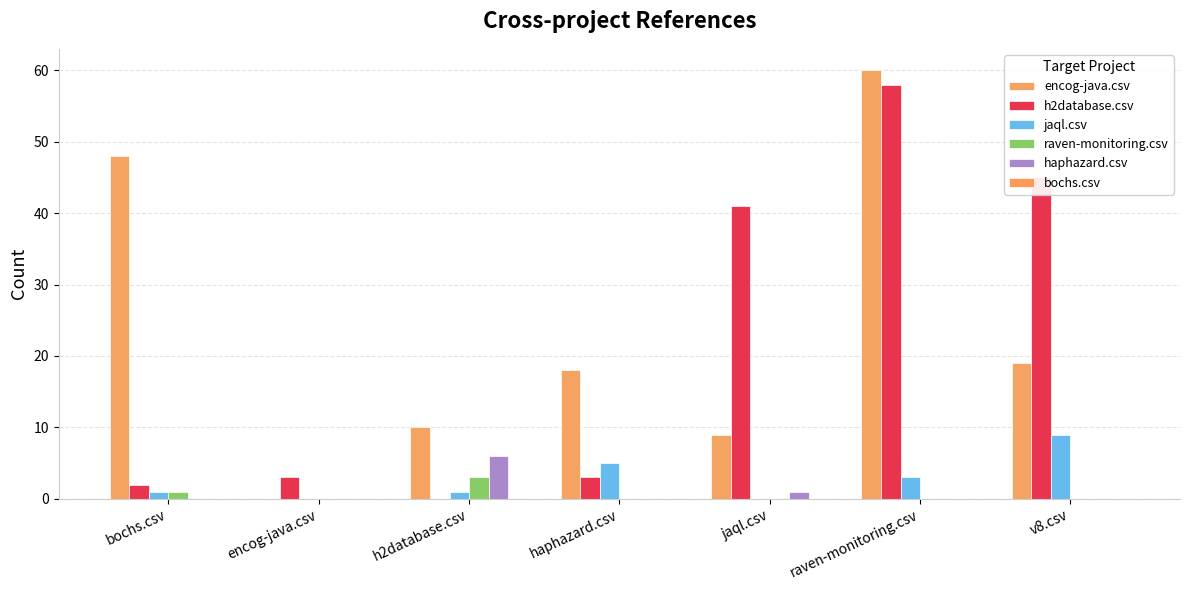

Reading right to left, extract all data points from this chart.

encog-java.csv: v8.csv=19	raven-monitoring.csv=60	jaql.csv=9	haphazard.csv=18	h2database.csv=10	encog-java.csv=0	bochs.csv=48
h2database.csv: v8.csv=45	raven-monitoring.csv=58	jaql.csv=41	haphazard.csv=3	h2database.csv=0	encog-java.csv=3	bochs.csv=2
jaql.csv: v8.csv=9	raven-monitoring.csv=3	jaql.csv=0	haphazard.csv=5	h2database.csv=1	encog-java.csv=0	bochs.csv=1
raven-monitoring.csv: v8.csv=0	raven-monitoring.csv=0	jaql.csv=0	haphazard.csv=0	h2database.csv=3	encog-java.csv=0	bochs.csv=1
haphazard.csv: v8.csv=0	raven-monitoring.csv=0	jaql.csv=1	haphazard.csv=0	h2database.csv=6	encog-java.csv=0	bochs.csv=0
bochs.csv: v8.csv=0	raven-monitoring.csv=0	jaql.csv=0	haphazard.csv=0	h2database.csv=0	encog-java.csv=0	bochs.csv=0